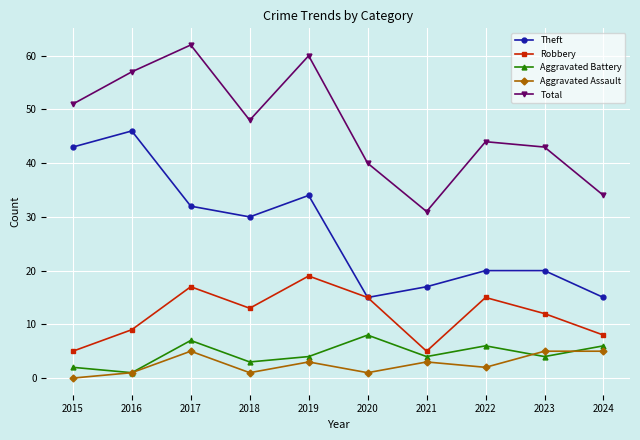

Does the chart display data point markers on the line(s)?

Yes